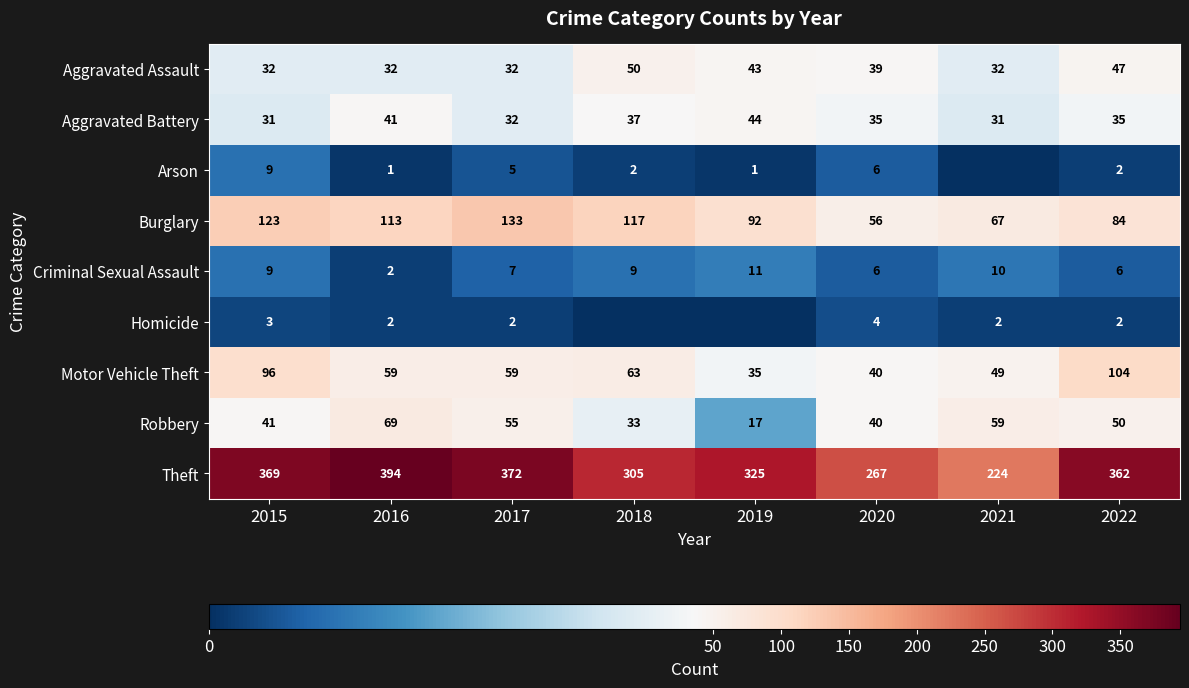

At which label does Robbery reach its peak?

2016